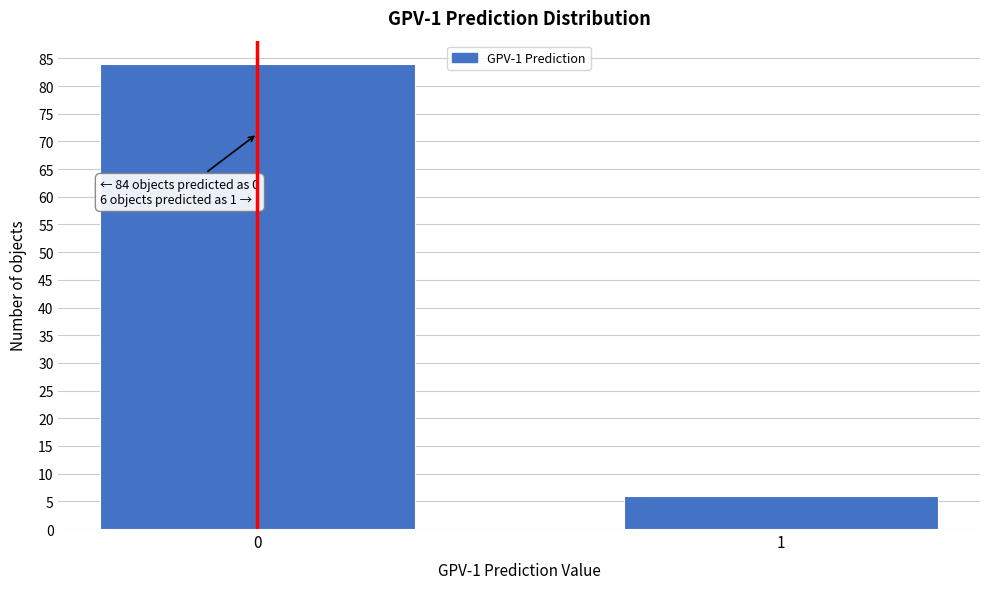

Reading left to right, list all the values displayed in this chart.

0=84	1=6